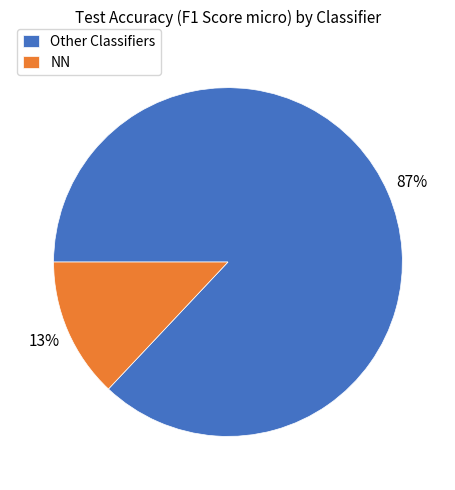

How many slices are in this pie chart?

2